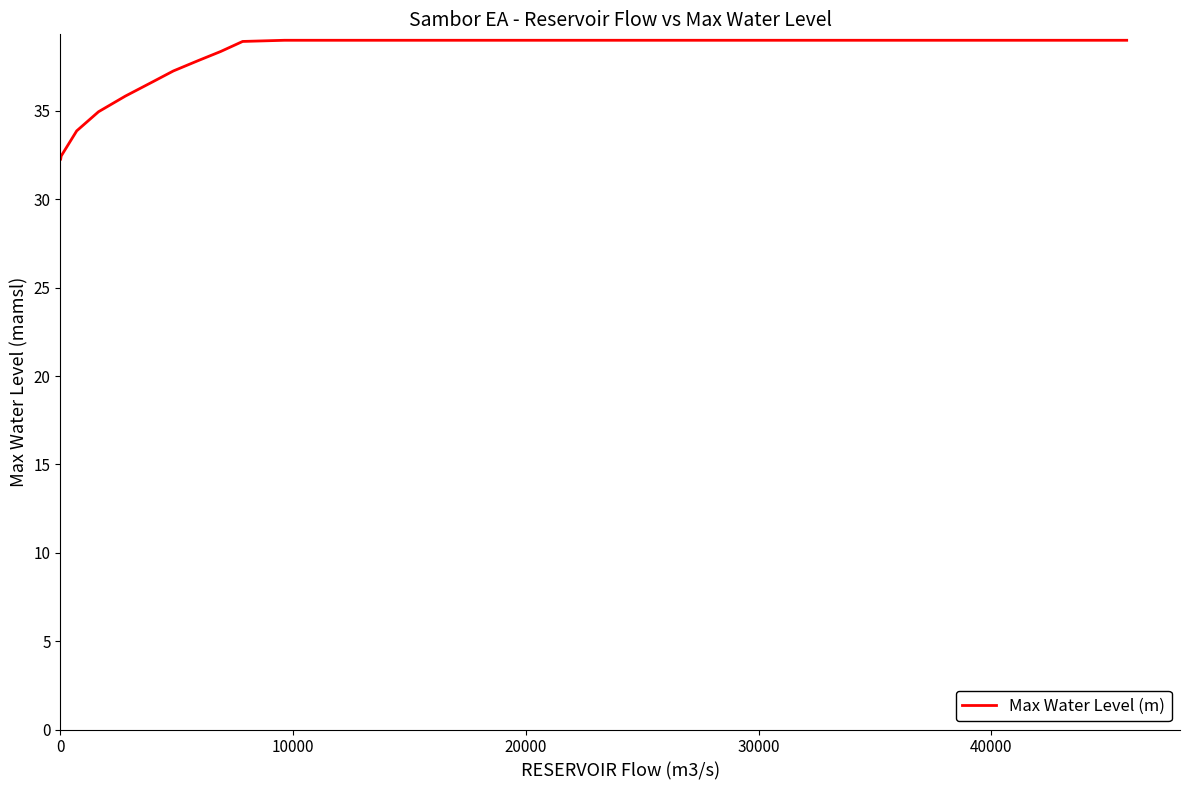

What is the difference between the maximum and minimum values?

6.7